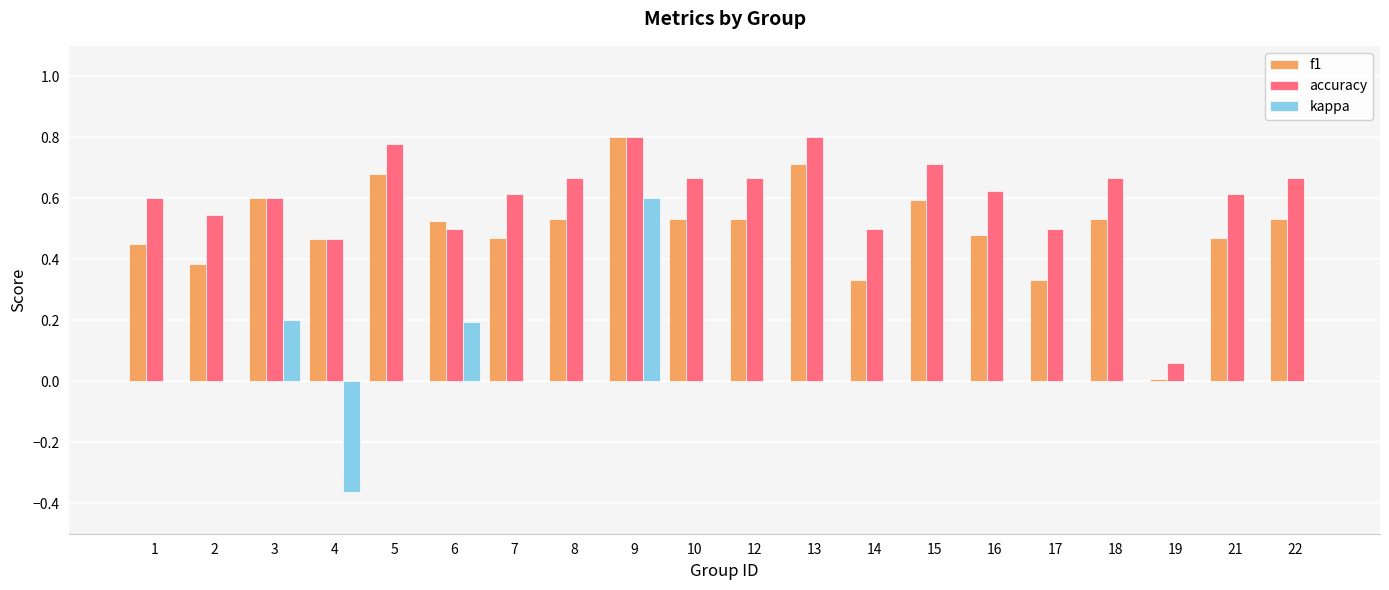

Are the bars grouped side by side (vs. stacked)?

Yes